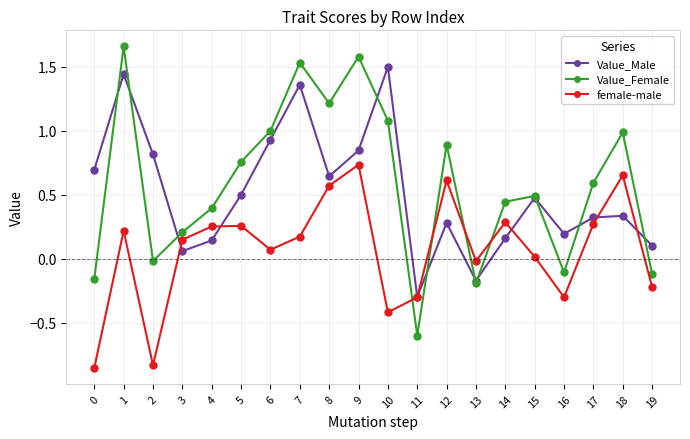

The Value_Female series shows 1.8 at 8. True or false?

False